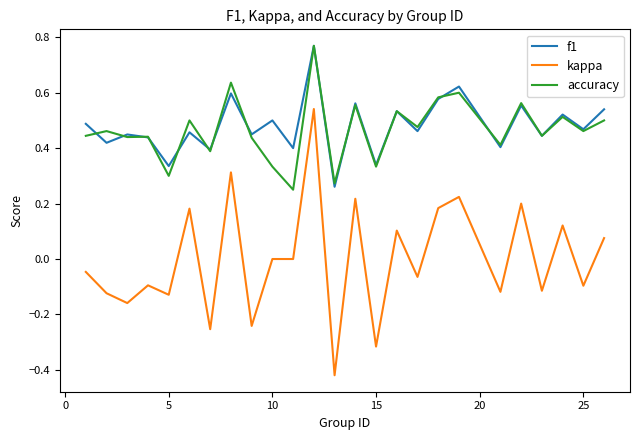

Which series has the largest range (max minus min)?

kappa